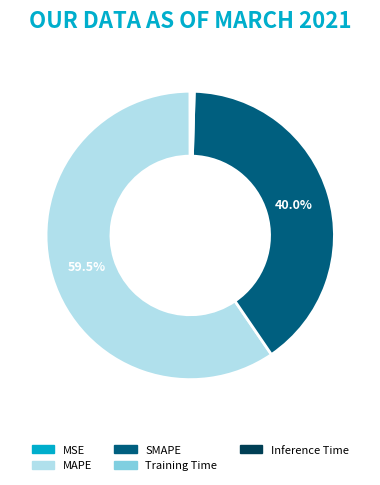

What is the largest slice in the pie chart?

MAPE